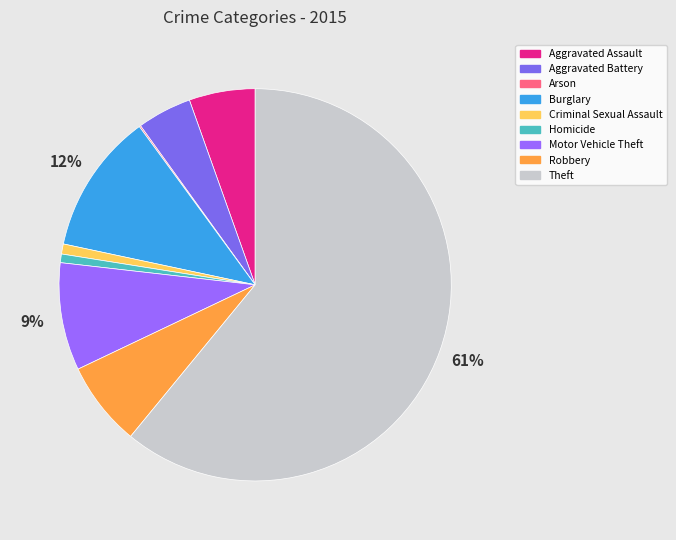

Which category has the biggest portion of the pie?

Theft